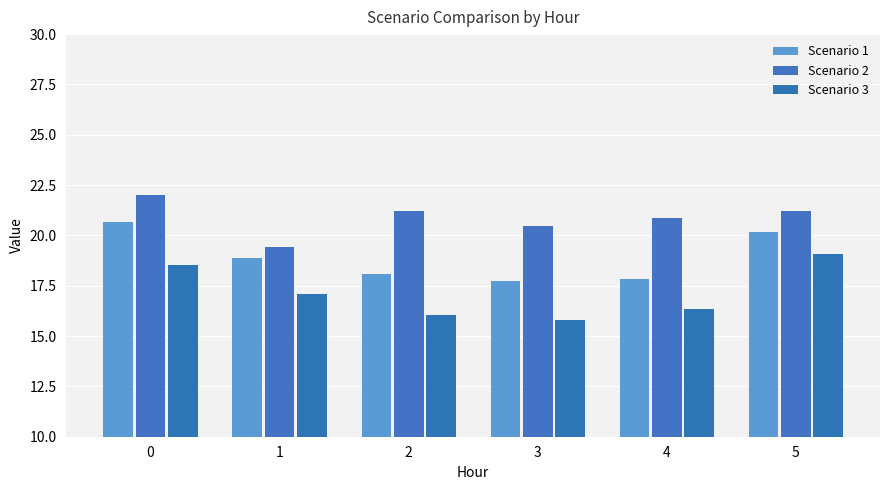

Reading right to left, what are all the values shown in this chart?

Scenario 1: 5=20.2	4=17.8	3=17.7	2=18.1	1=18.9	0=20.7
Scenario 2: 5=21.2	4=20.9	3=20.5	2=21.2	1=19.4	0=22.0
Scenario 3: 5=19.1	4=16.3	3=15.8	2=16.0	1=17.1	0=18.5